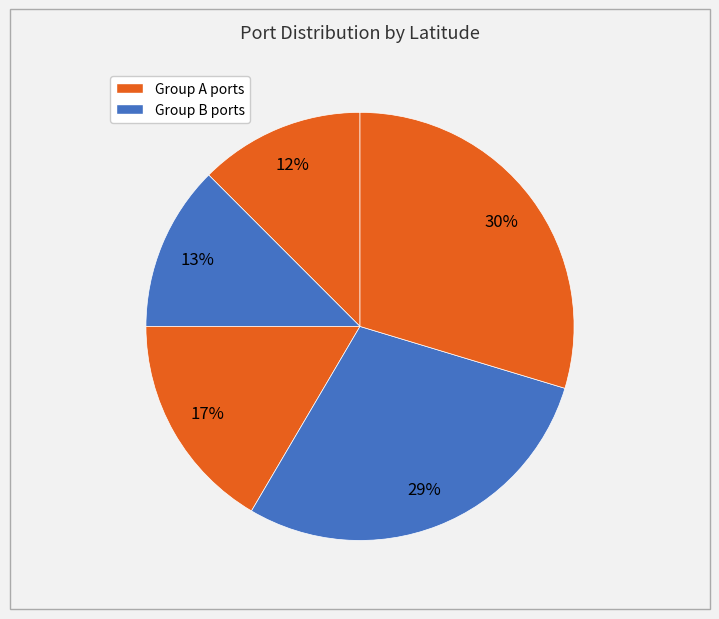

How many segments does this pie chart have?

5